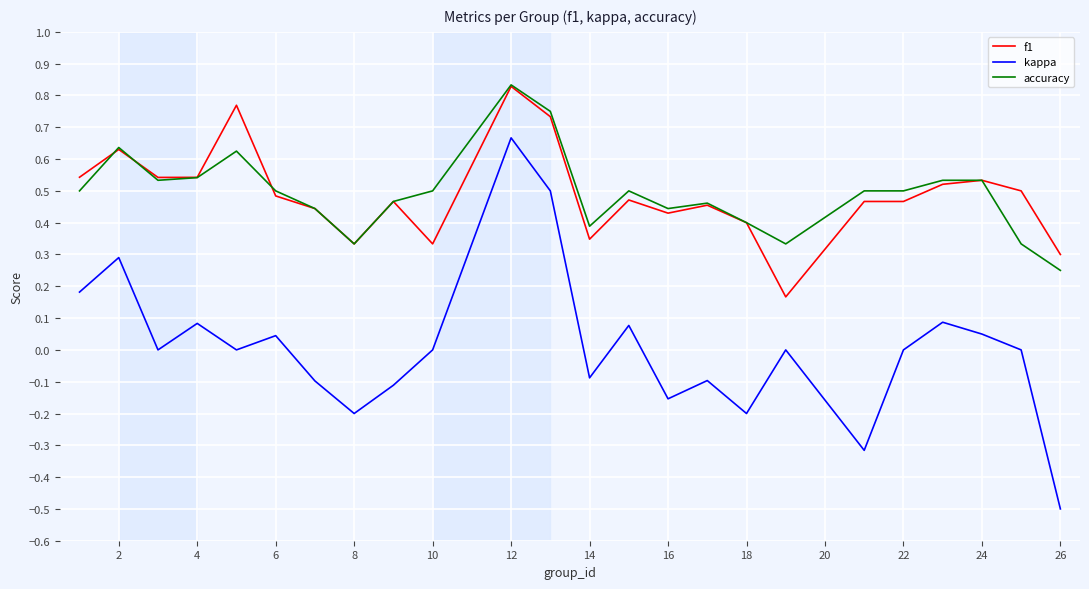

Which series has the largest range (max minus min)?

kappa